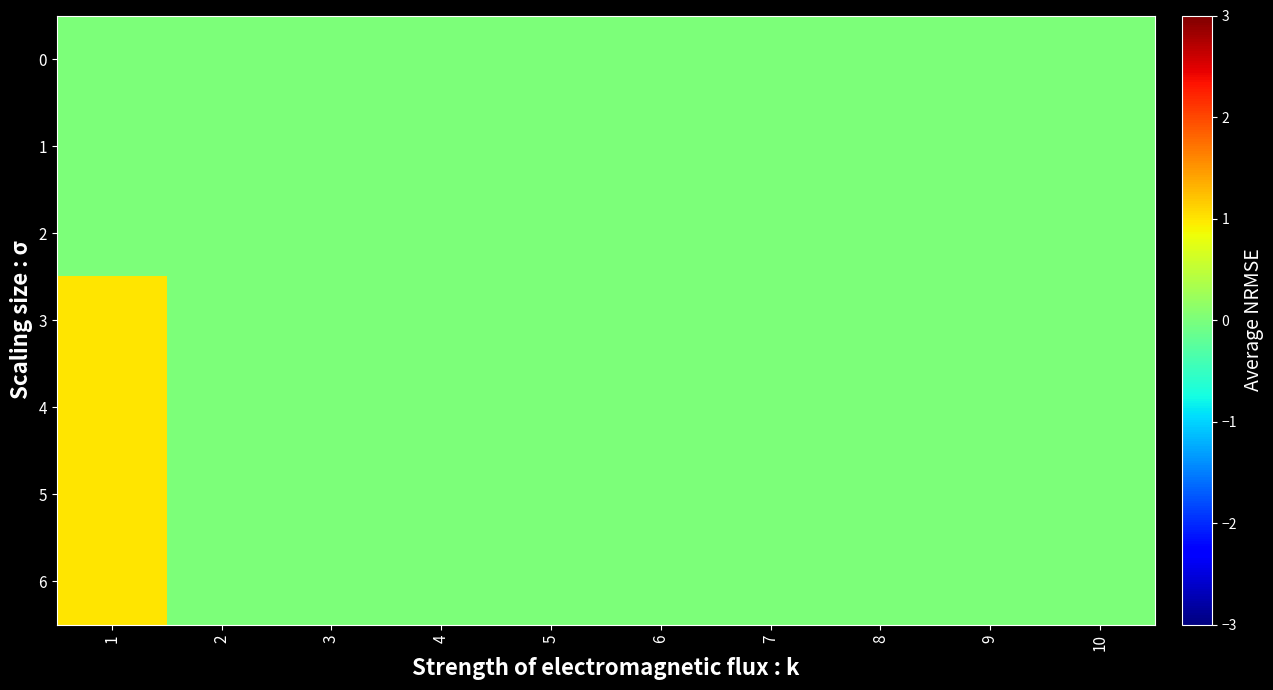

Rank the series by their maximum value, from lowest to highest.

0, 1, 2, 3, 4, 5, 6